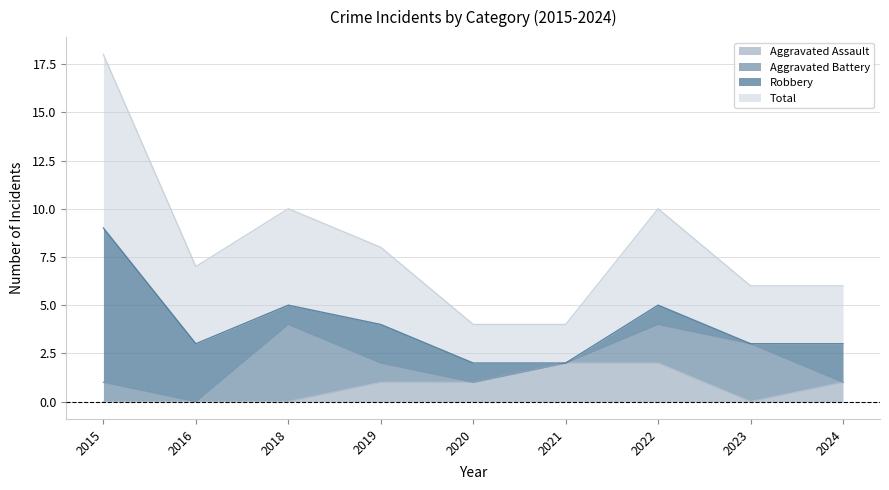

The value of Aggravated Assault at 2015 is 1. True or false?

False